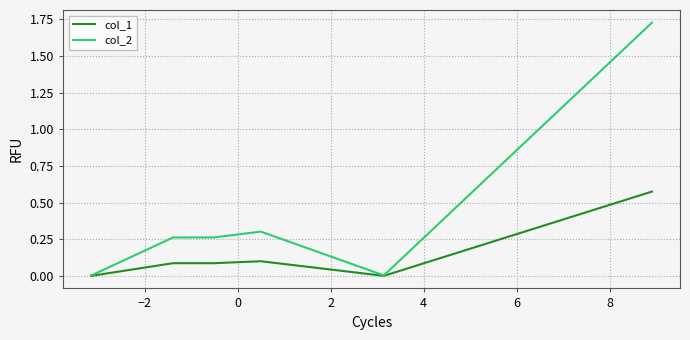

Which series has the largest range (max minus min)?

col_2